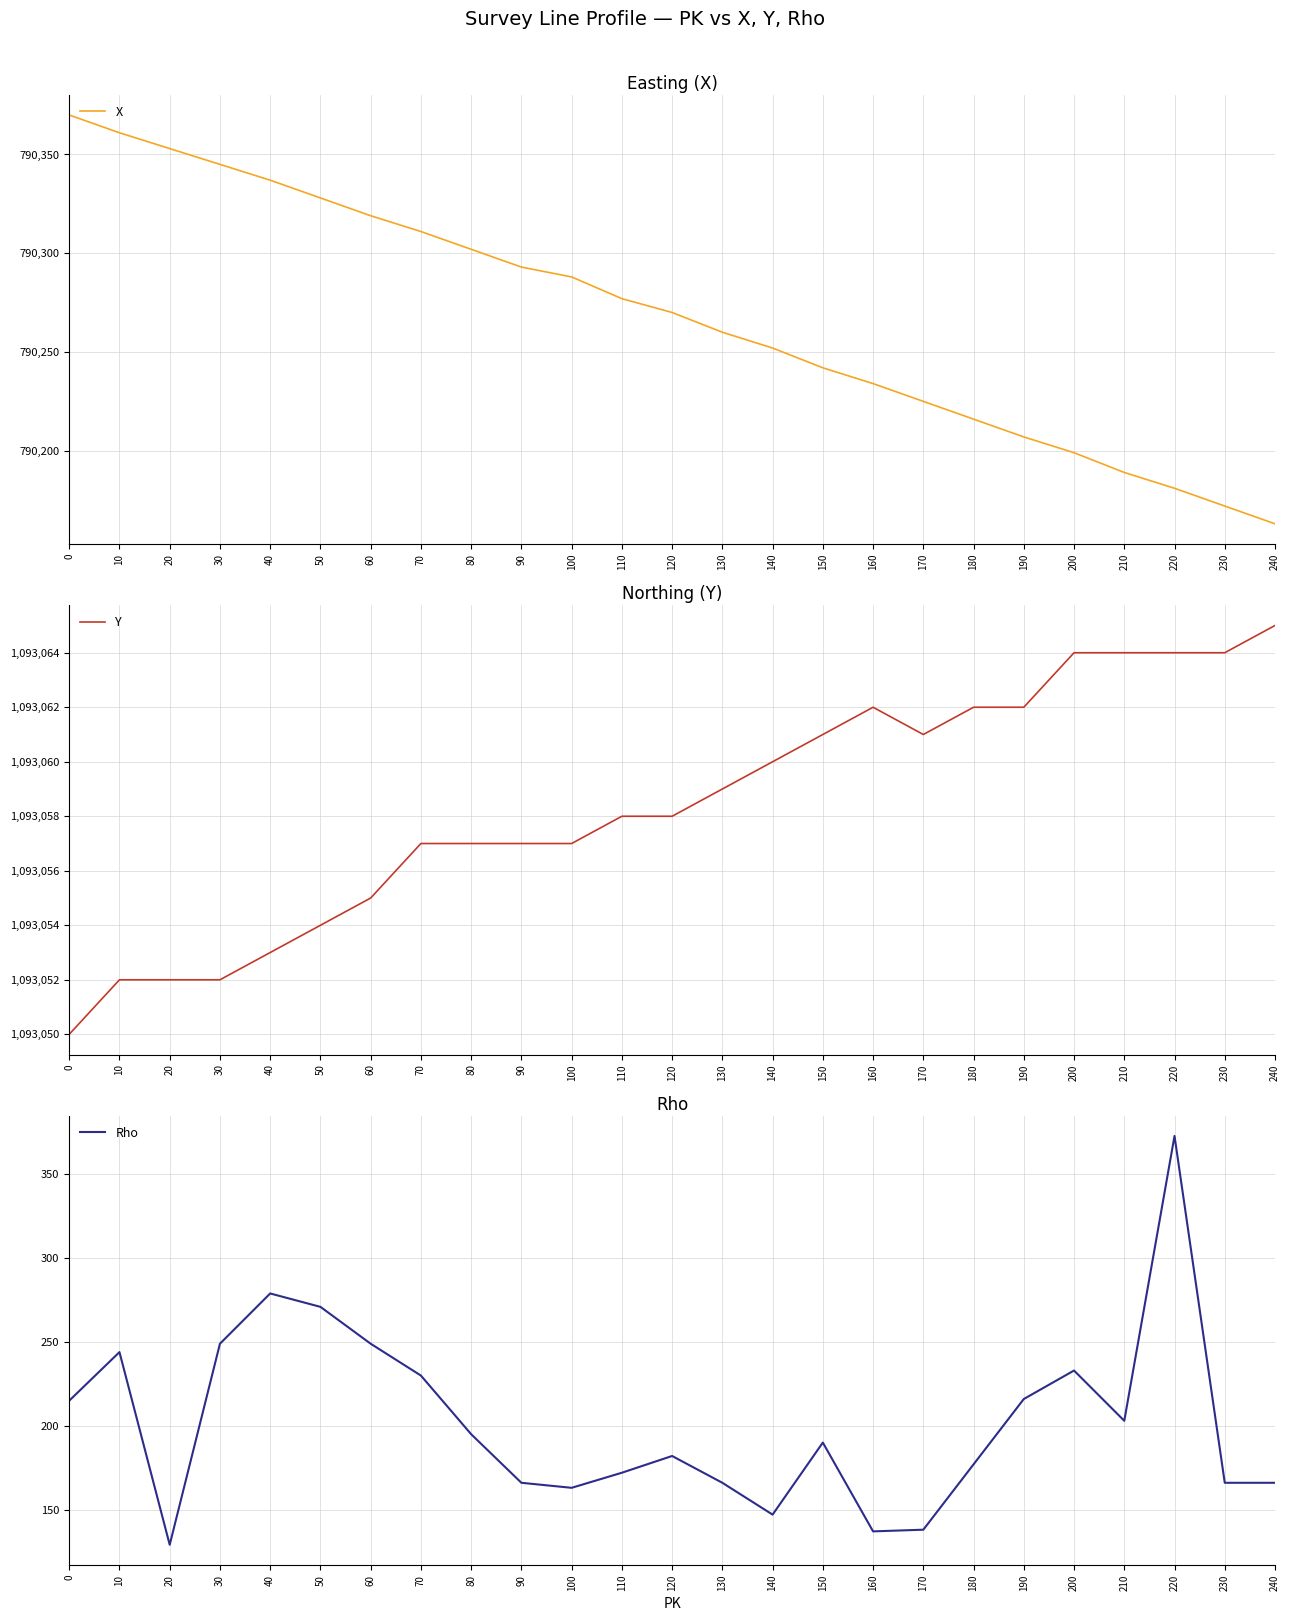

At which category does Y reach its first local valley?

170